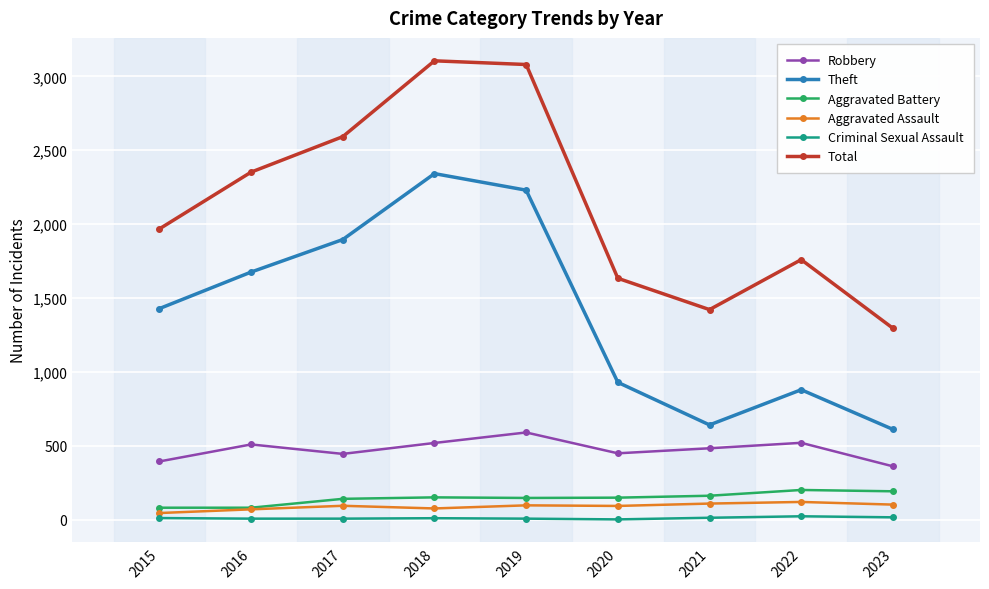

What is the value of the Theft point at the 4th from the left?

2342